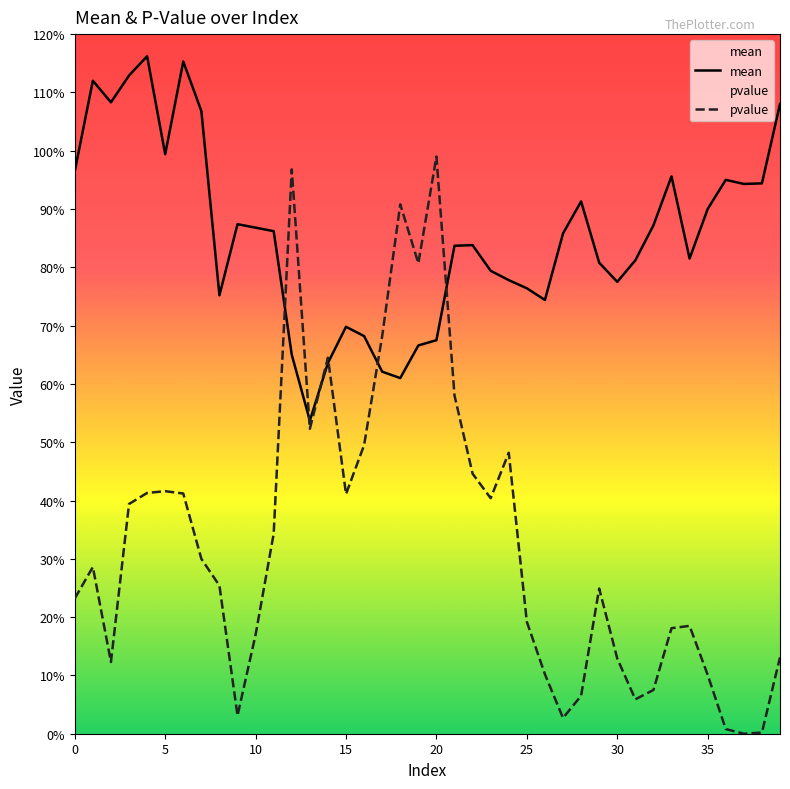

How many values in the pvalue series exceed 0?

39